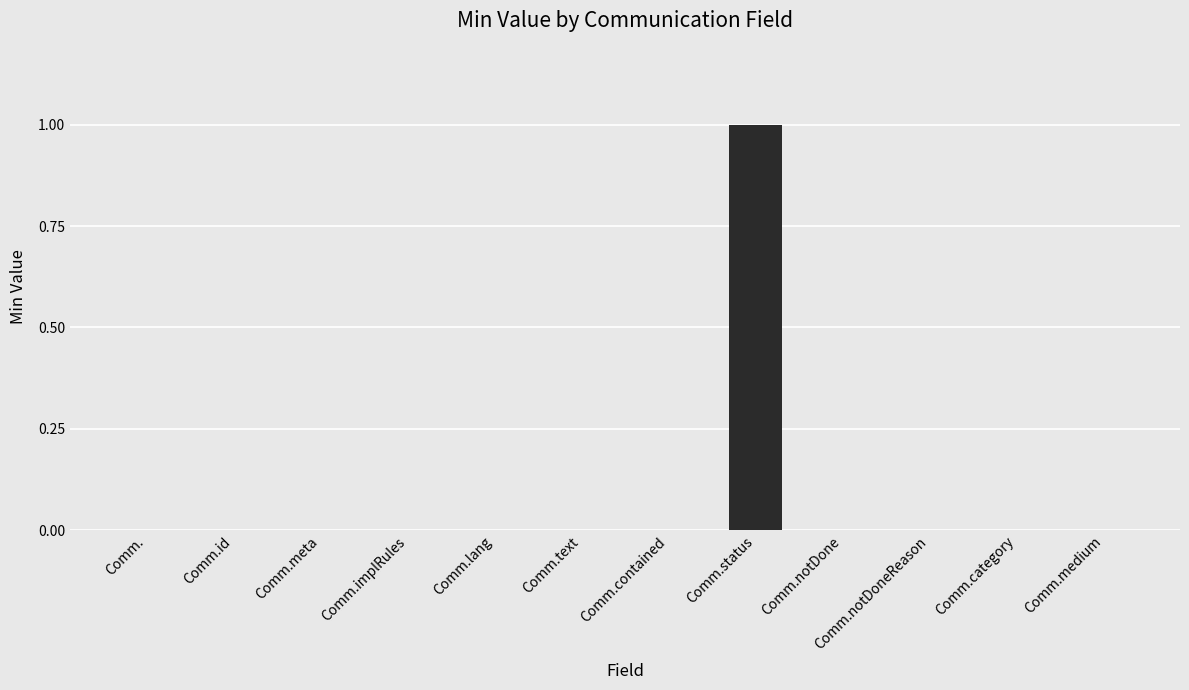

Count the values in the range 0 to 1.

12